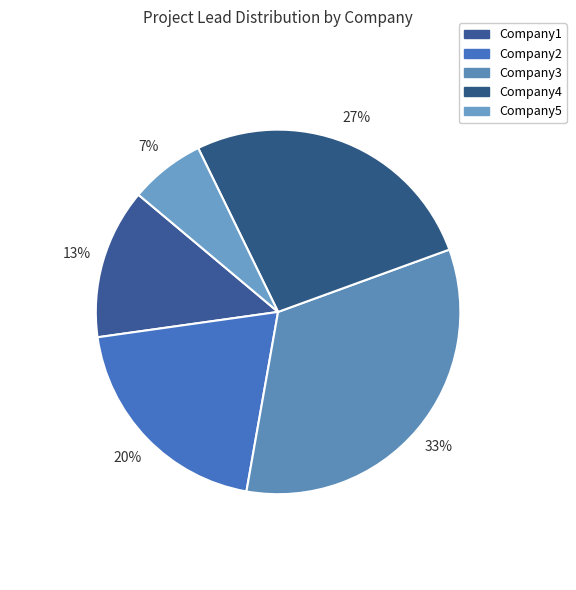

Count the number of slices in the pie.

5